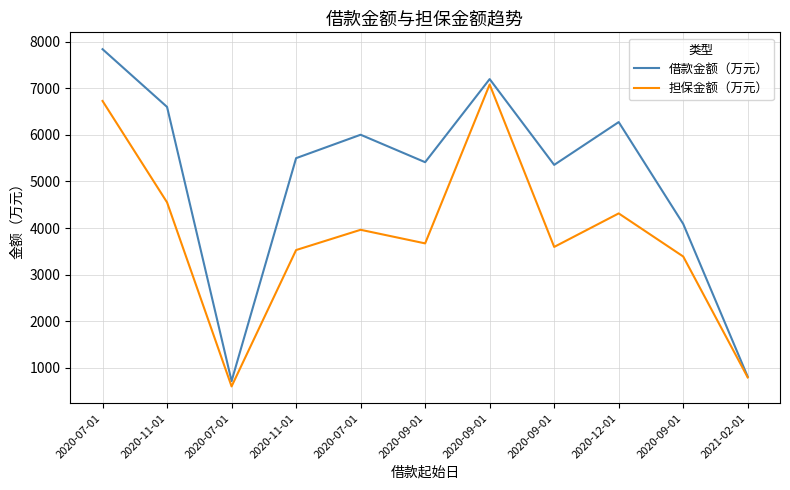

How many interior local valleys does the 担保金额（万元） series have?

3